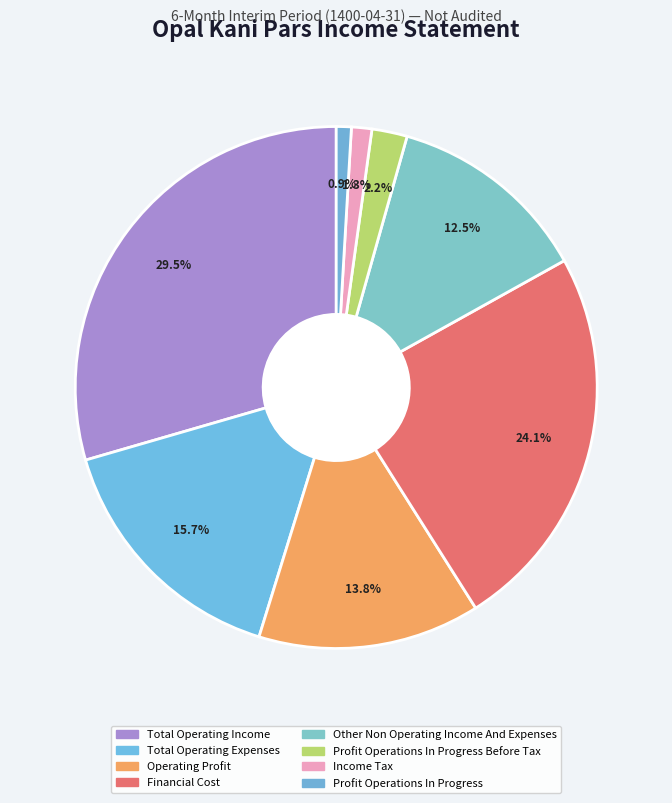

To the nearest percent, what is the average slice percentage?

12%